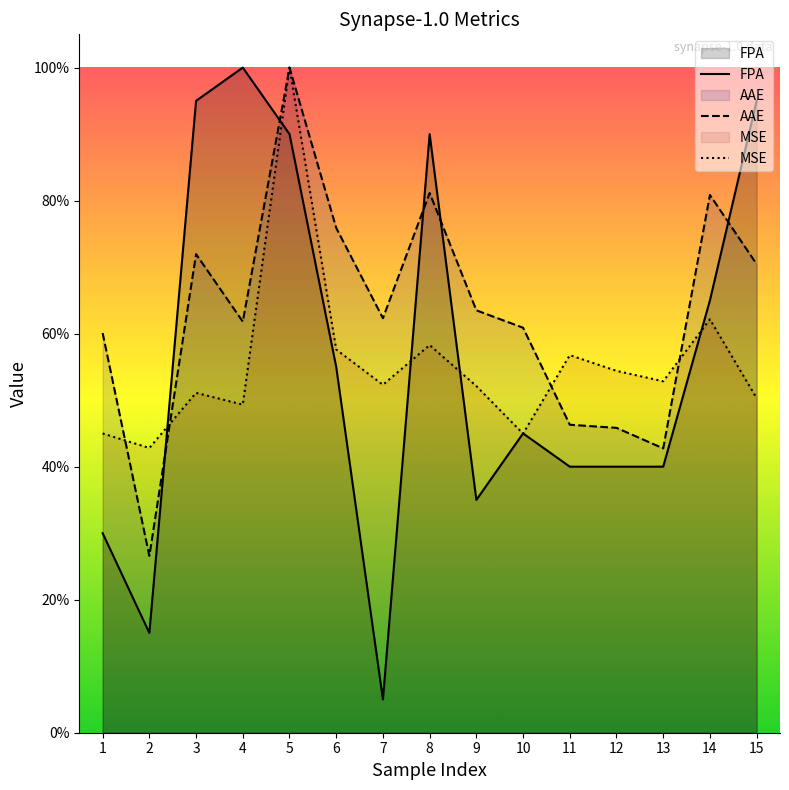

Does the chart display data point markers on the line(s)?

No